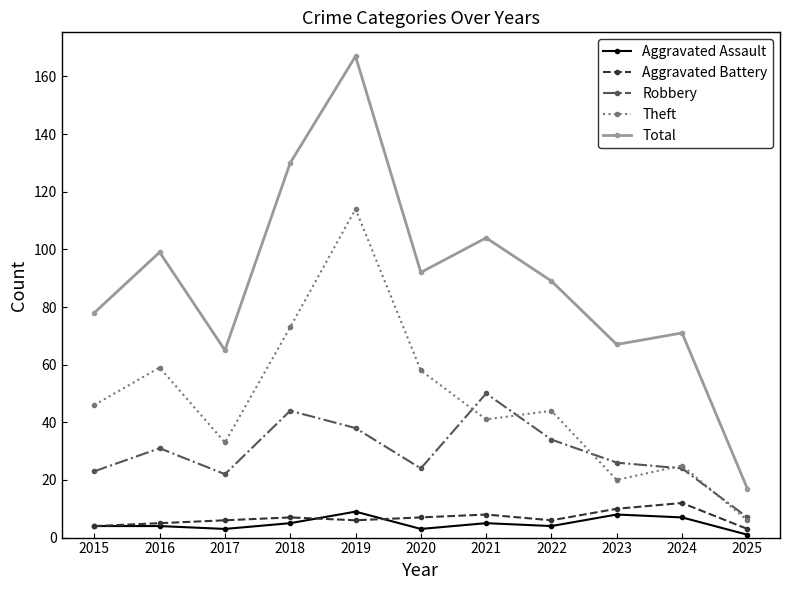

Reading left to right, what are all the values shown in this chart?

Aggravated Assault: 4	4	3	5	9	3	5	4	8	7	1
Aggravated Battery: 4	5	6	7	6	7	8	6	10	12	3
Robbery: 23	31	22	44	38	24	50	34	26	24	7
Theft: 46	59	33	73	114	58	41	44	20	25	6
Total: 78	99	65	130	167	92	104	89	67	71	17